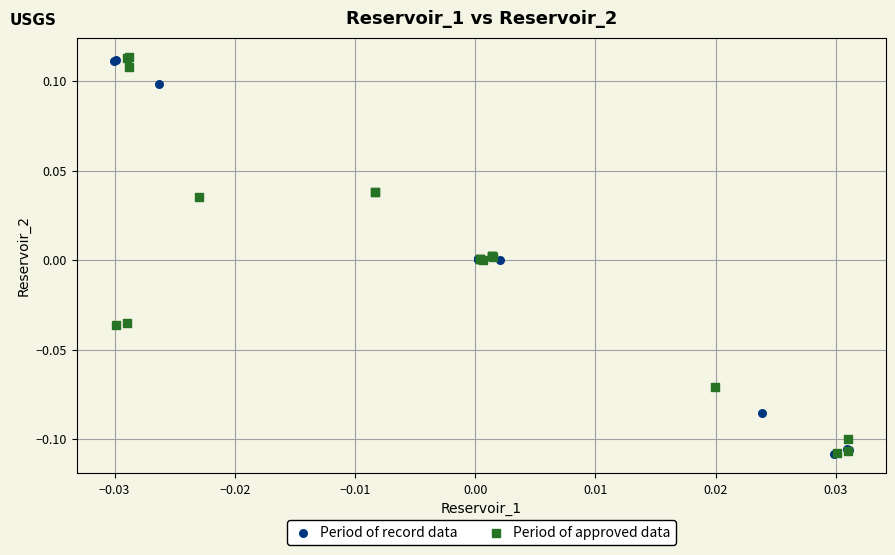

What are all the series names shown in the legend?

Period of record data, Period of approved data